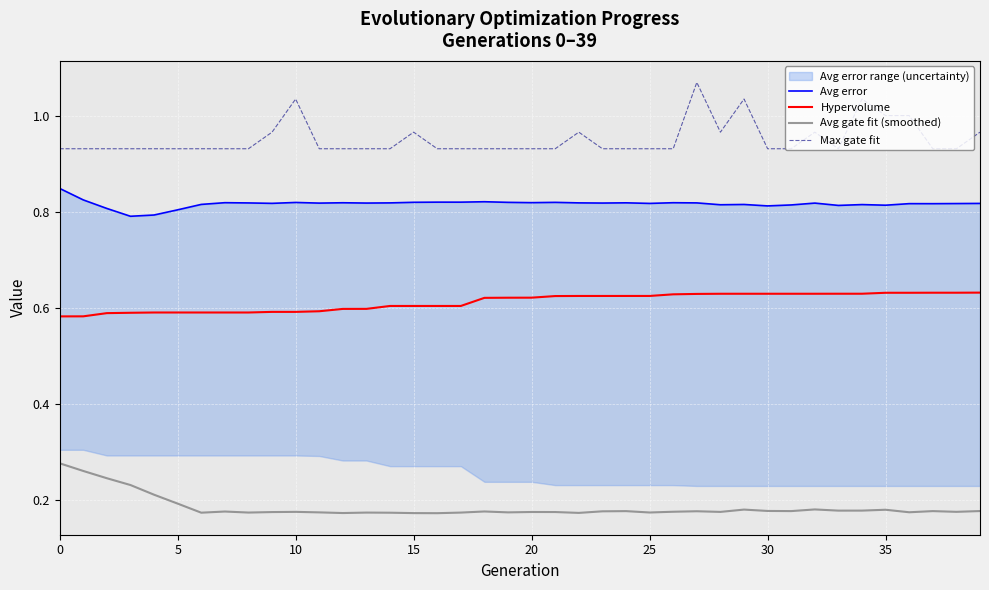

At 12, list the series in order from largest to smallest.

Max gate fit, Avg error, Hypervolume, Avg gate fit (smoothed)